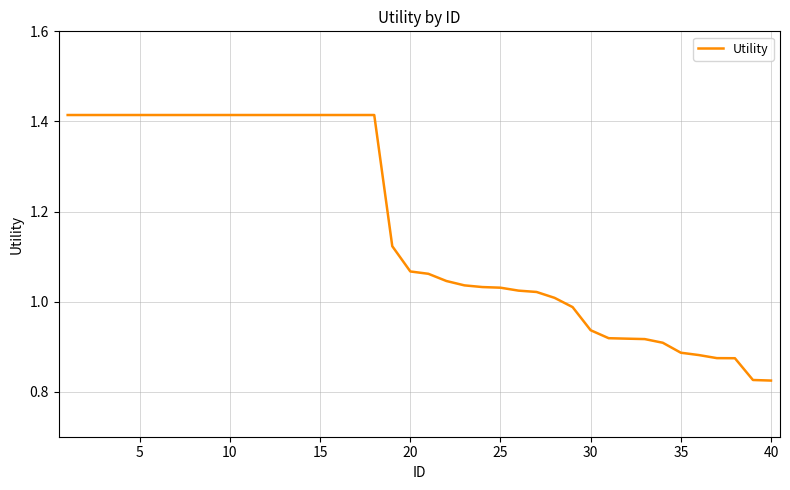

What is the difference between the maximum and minimum values?

0.6